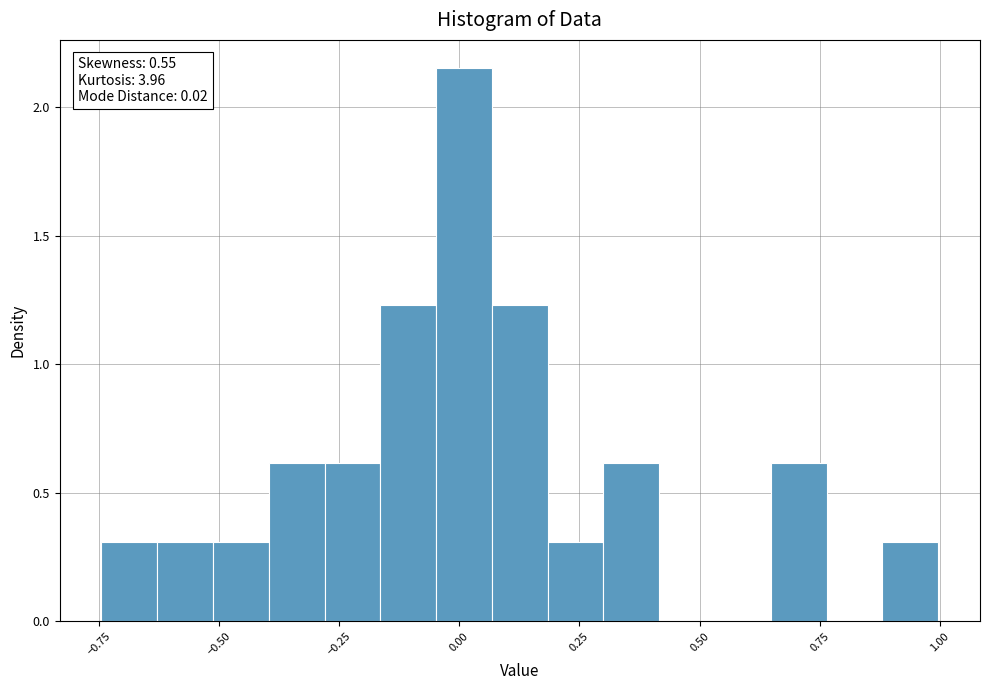

Read against the x-axis, roughly where is the centre of the tallest bar?

0.00